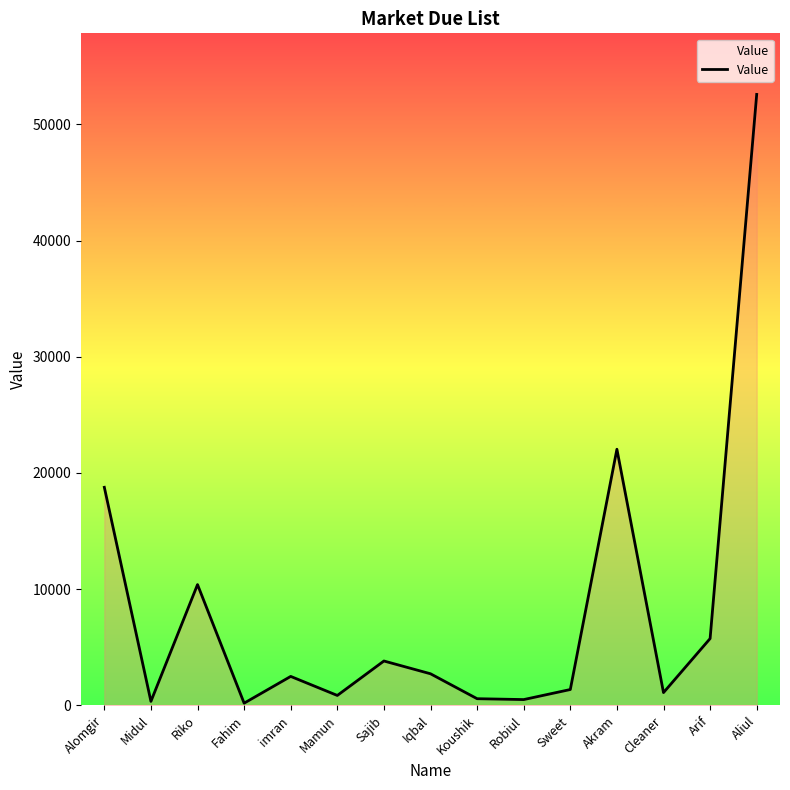

What is the difference between the maximum and minimum values?

52385